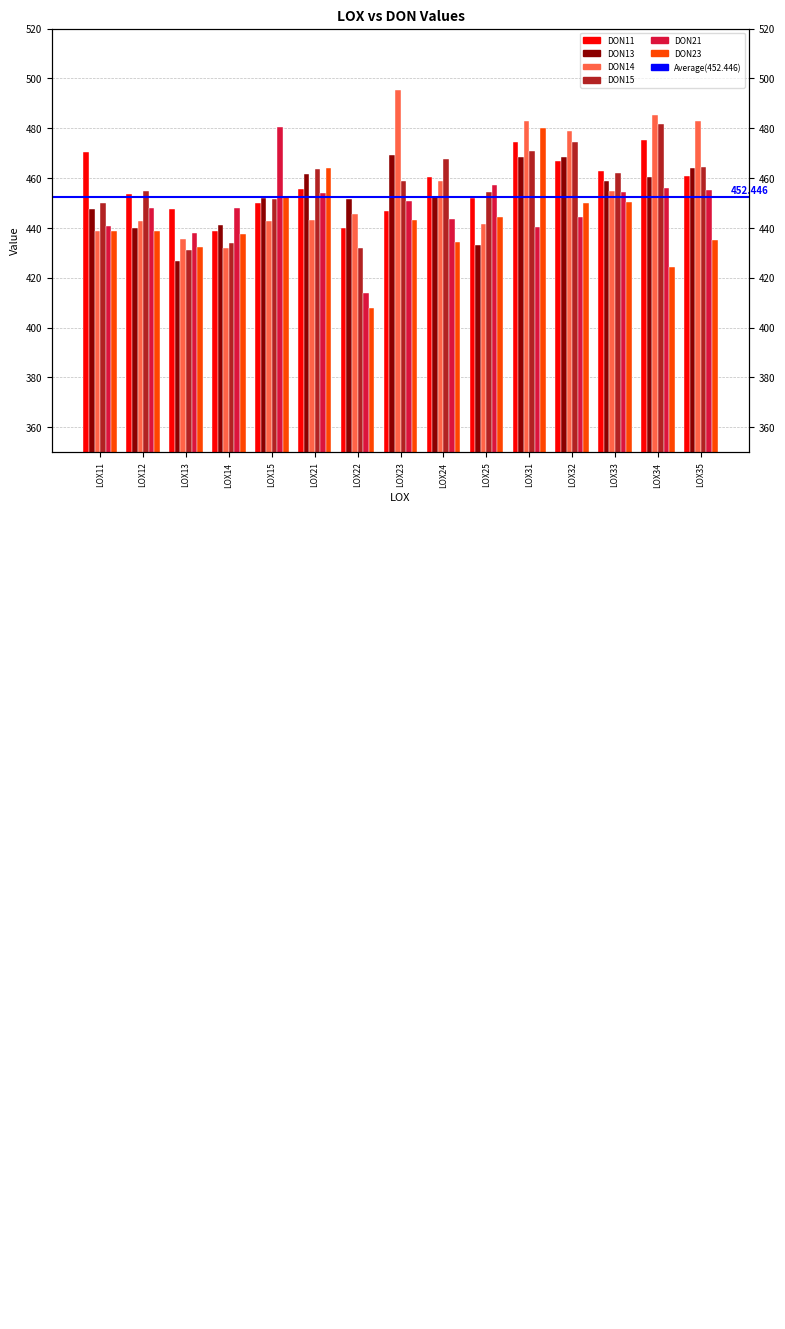

How many values in the DON23 series exceed 438?

9